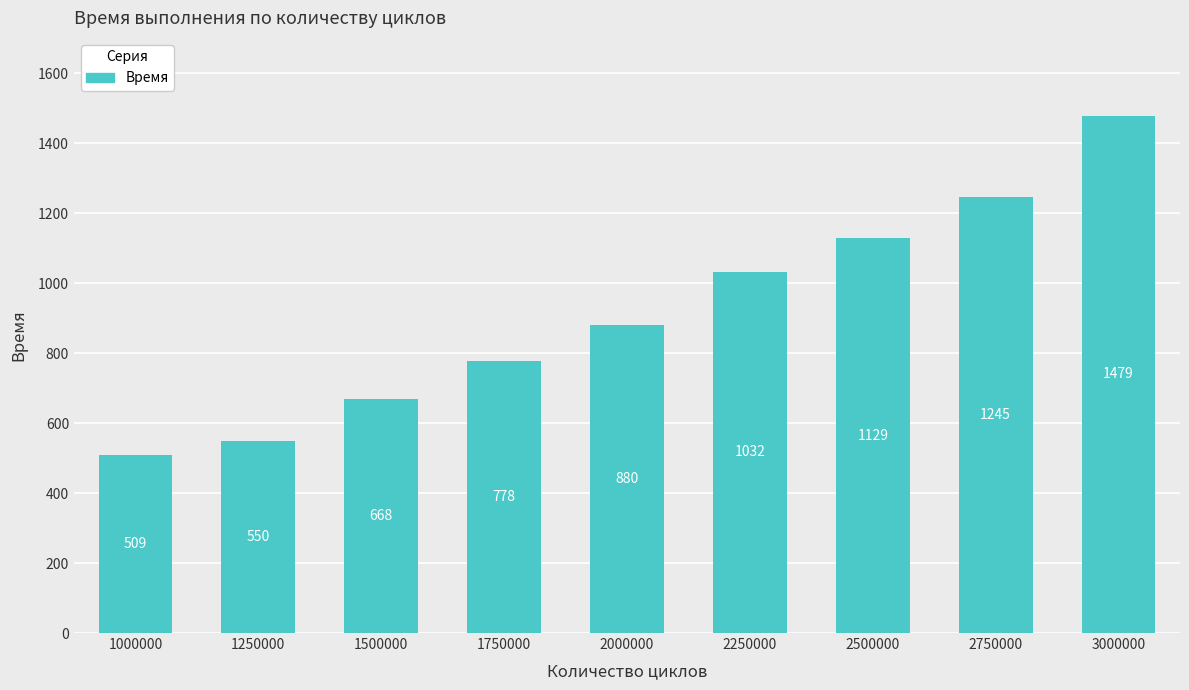

What is the average value?

919